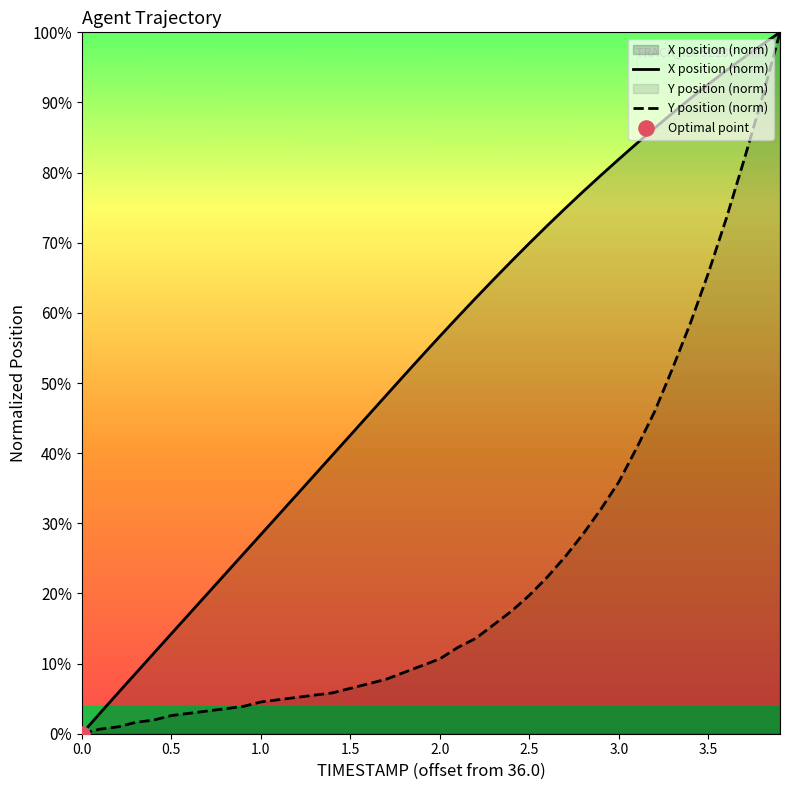

True or false: X position (norm) has a value of 0.0 at 0.0.

True